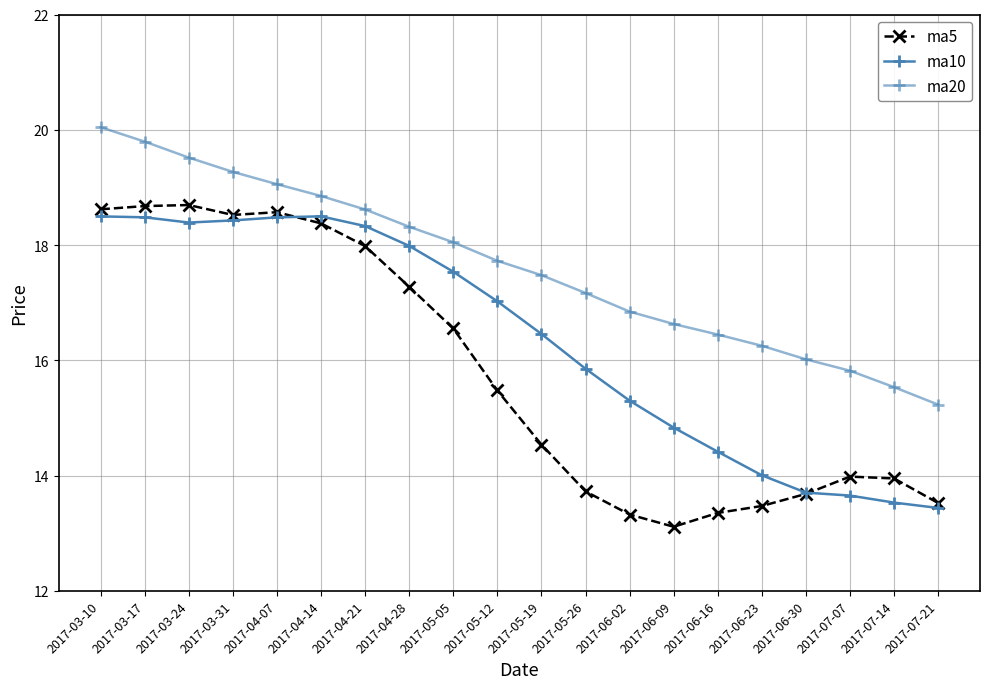

Reading left to right, extract all data points from this chart.

ma5: 2017-03-10=18.6	2017-03-17=18.7	2017-03-24=18.7	2017-03-31=18.5	2017-04-07=18.6	2017-04-14=18.4	2017-04-21=18.0	2017-04-28=17.3	2017-05-05=16.6	2017-05-12=15.5	2017-05-19=14.5	2017-05-26=13.7	2017-06-02=13.3	2017-06-09=13.1	2017-06-16=13.4	2017-06-23=13.5	2017-06-30=13.7	2017-07-07=14.0	2017-07-14=13.9	2017-07-21=13.5
ma10: 2017-03-10=18.5	2017-03-17=18.5	2017-03-24=18.4	2017-03-31=18.4	2017-04-07=18.5	2017-04-14=18.5	2017-04-21=18.3	2017-04-28=18.0	2017-05-05=17.5	2017-05-12=17.0	2017-05-19=16.5	2017-05-26=15.9	2017-06-02=15.3	2017-06-09=14.8	2017-06-16=14.4	2017-06-23=14.0	2017-06-30=13.7	2017-07-07=13.7	2017-07-14=13.5	2017-07-21=13.4
ma20: 2017-03-10=20.0	2017-03-17=19.8	2017-03-24=19.5	2017-03-31=19.3	2017-04-07=19.1	2017-04-14=18.9	2017-04-21=18.6	2017-04-28=18.3	2017-05-05=18.0	2017-05-12=17.7	2017-05-19=17.5	2017-05-26=17.2	2017-06-02=16.8	2017-06-09=16.6	2017-06-16=16.4	2017-06-23=16.3	2017-06-30=16.0	2017-07-07=15.8	2017-07-14=15.5	2017-07-21=15.2